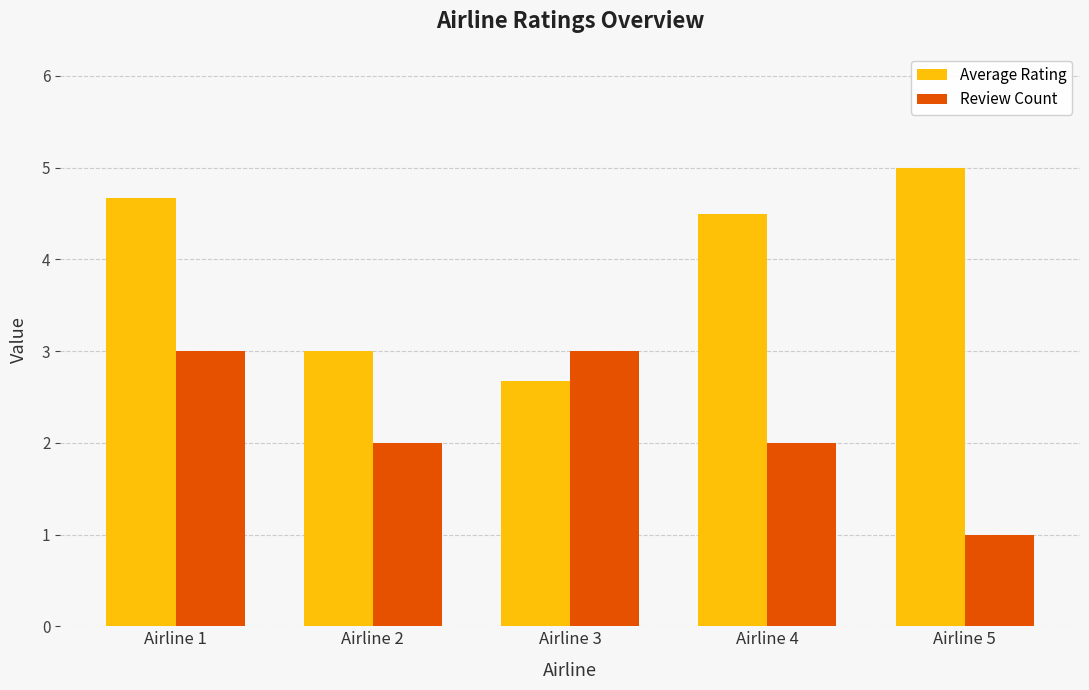

Reading left to right, extract all data points from this chart.

Average Rating: Airline 1=4.7	Airline 2=3.0	Airline 3=2.7	Airline 4=4.5	Airline 5=5.0
Review Count: Airline 1=3.0	Airline 2=2.0	Airline 3=3.0	Airline 4=2.0	Airline 5=1.0